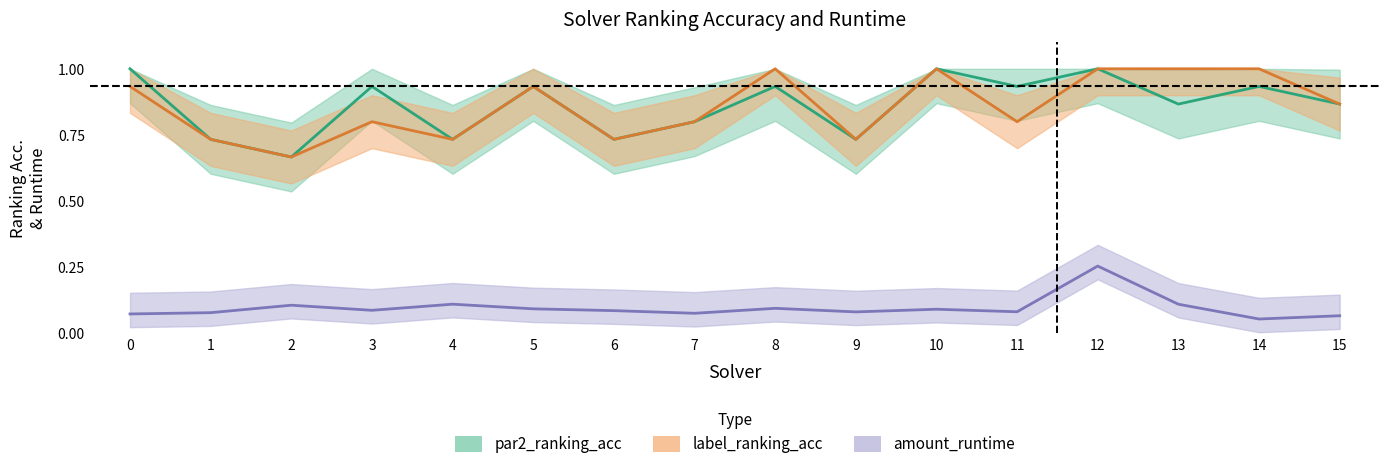

Where is the first local maximum for amount_runtime?

2